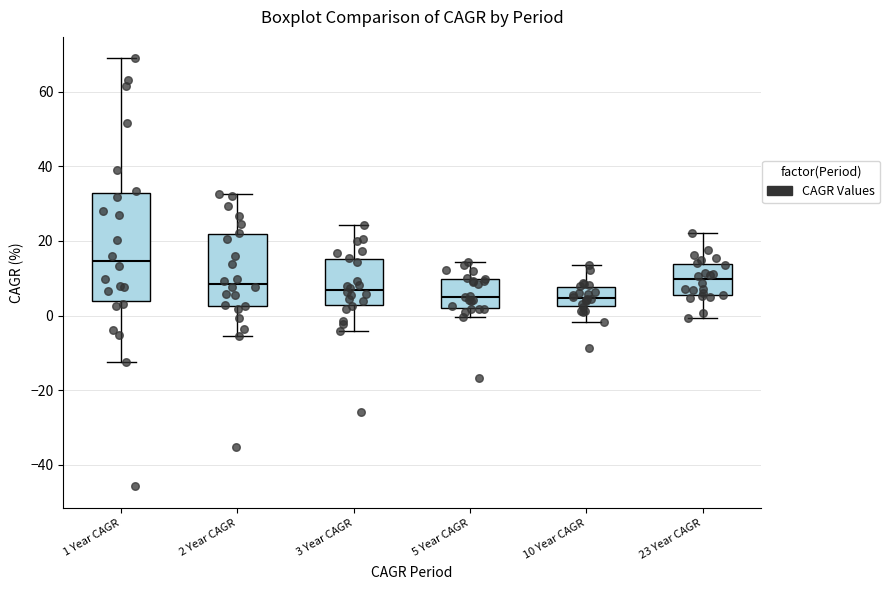

Reading left to right, transcribe this box plot: for each box, give where its median line is, the range the box spans, and where its two whiskers end, as read against the y-axis. The values are not printed on the chart, so give them approximately, as read against the axis.

1 Year CAGR: median 14, box 4 to 32, whiskers -12 to 68
2 Year CAGR: median 8, box 2 to 22, whiskers -6 to 32
3 Year CAGR: median 6, box 2 to 16, whiskers -4 to 24
5 Year CAGR: median 6, box 2 to 10, whiskers 0 to 14
10 Year CAGR: median 4, box 2 to 8, whiskers -2 to 14
23 Year CAGR: median 10, box 6 to 14, whiskers 0 to 22